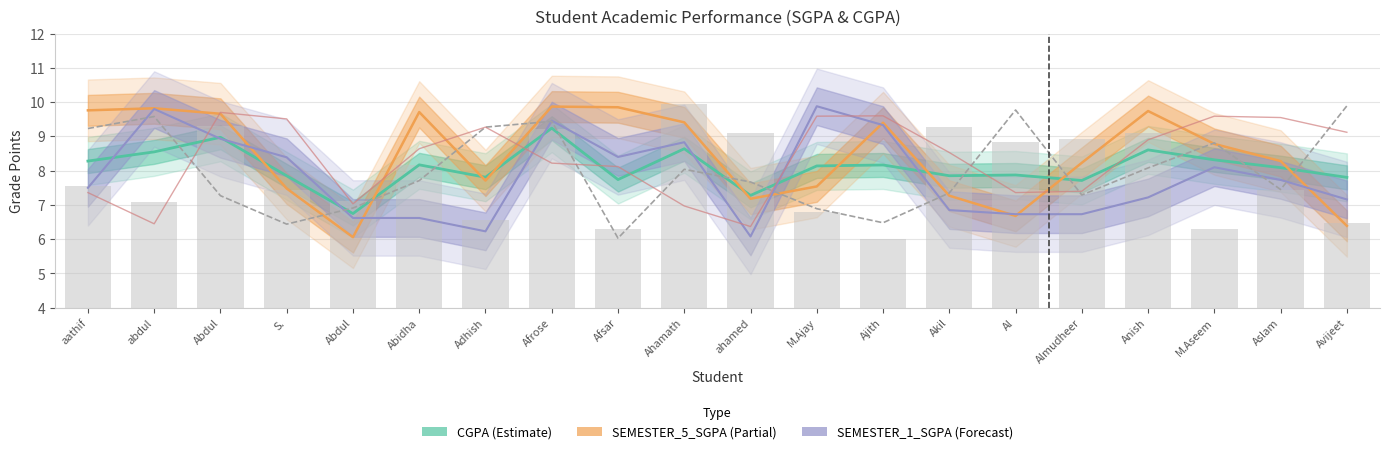

What is the sum of the SEMESTER_3_SGPA values at Aslam and Ajith?

13.9